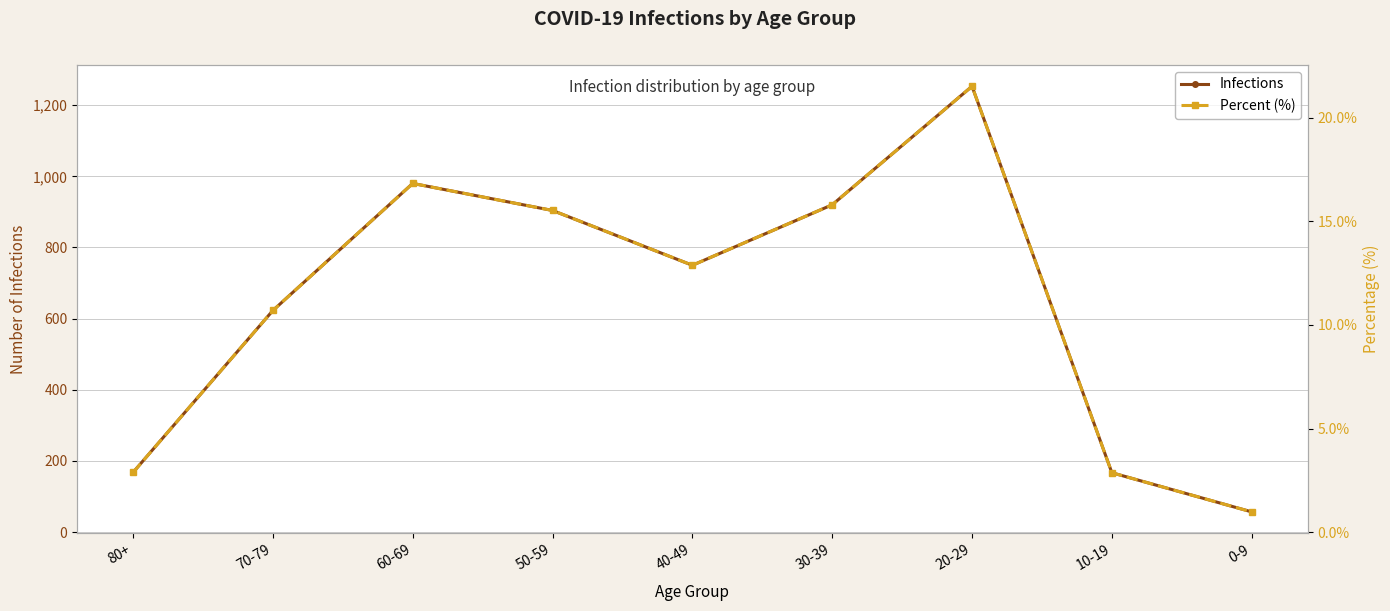

Reading left to right, extract all data points from this chart.

Infections: 80+=168.0	70-79=623.0	60-69=980.0	50-59=904.0	40-49=750.0	30-39=920.0	20-29=1253.0	10-19=167.0	0-9=57.0
Percent (%): 80+=2.9	70-79=10.7	60-69=16.8	50-59=15.5	40-49=12.9	30-39=15.8	20-29=21.5	10-19=2.9	0-9=1.0